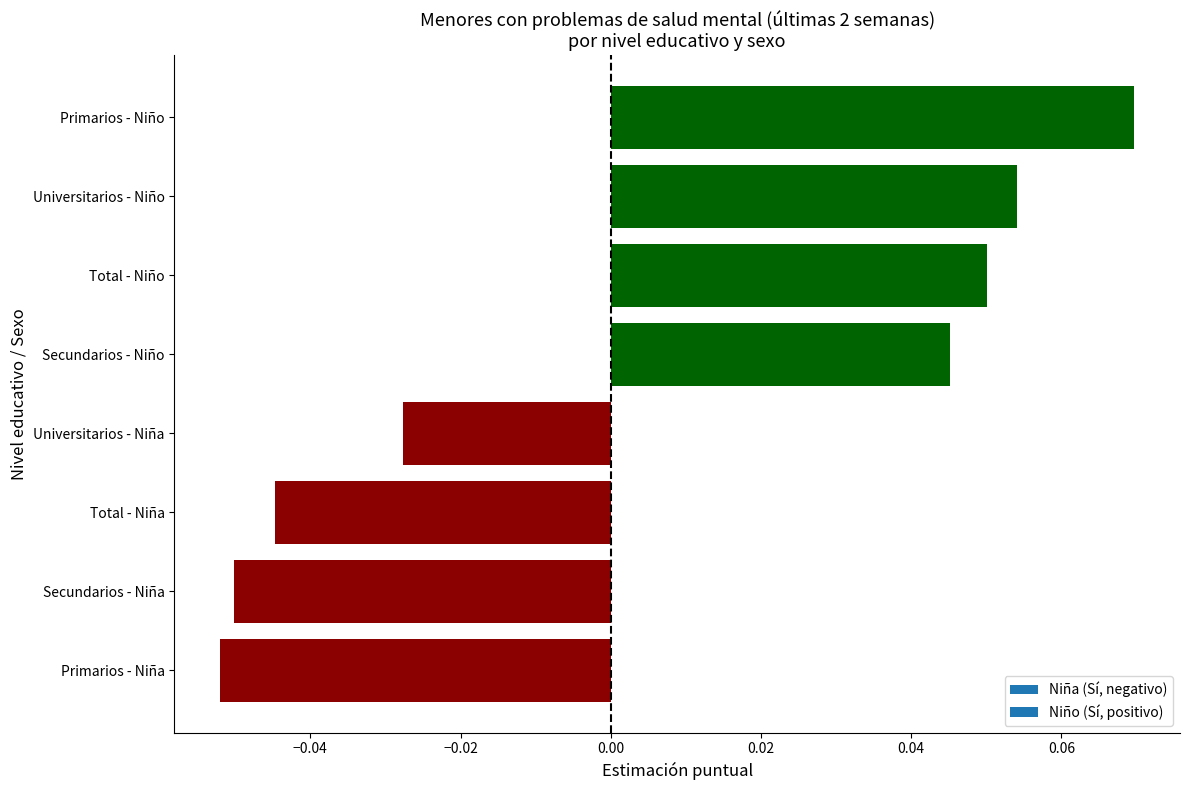

Where is the data nearest to the value 0?

Universitarios - Niña